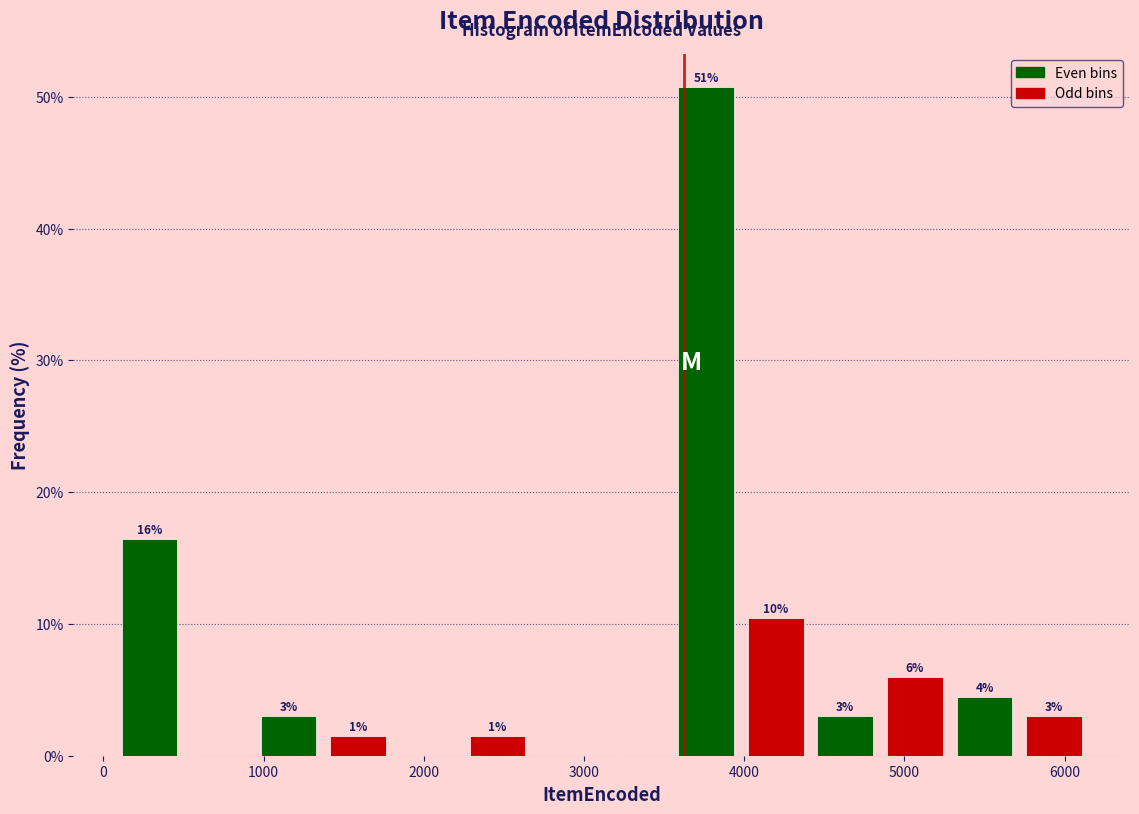

Which range on the x-axis has the tallest bar?

3500 to 4000